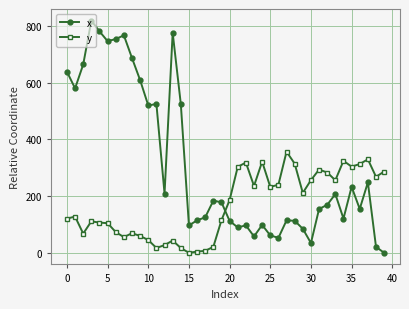

Which series has the widest spread of values?

x